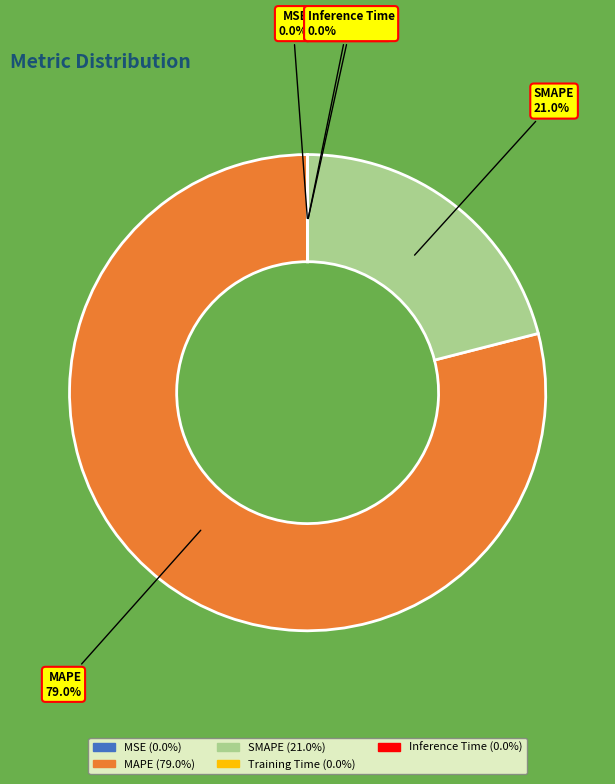

Which slice is the largest?

MAPE